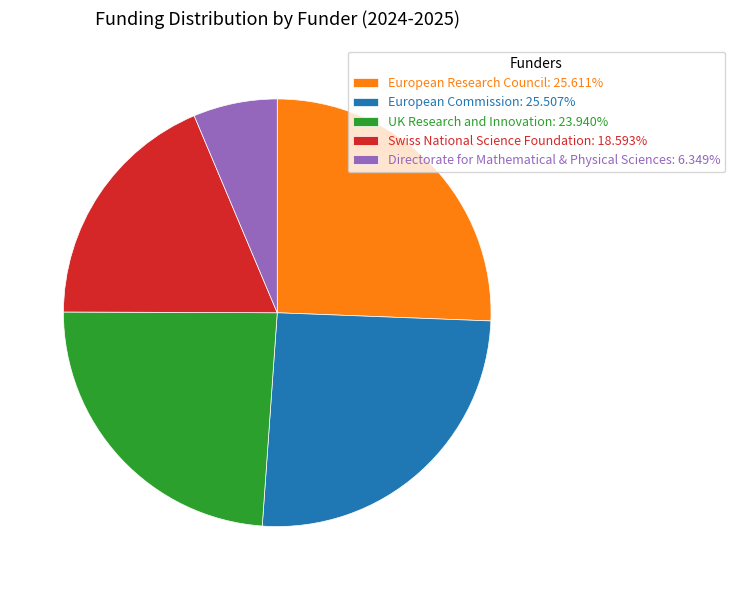

Is there any slice that represents more than half of the pie?

No